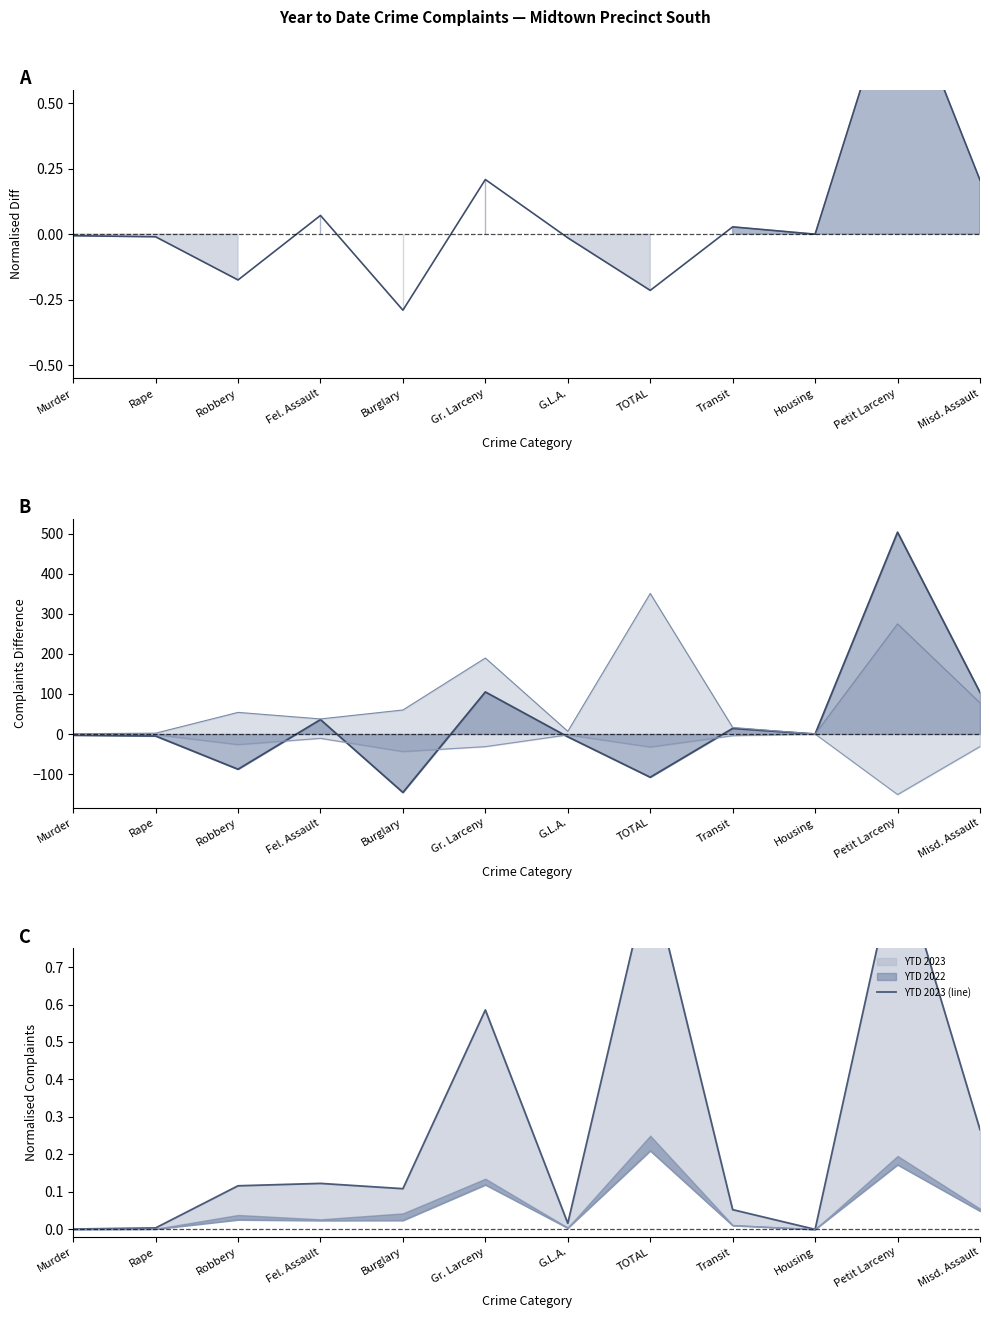

After their last crossing, which series has the higher values: YTD 2023 vs 2022 or YTD 2023 (line)?

YTD 2023 (line)